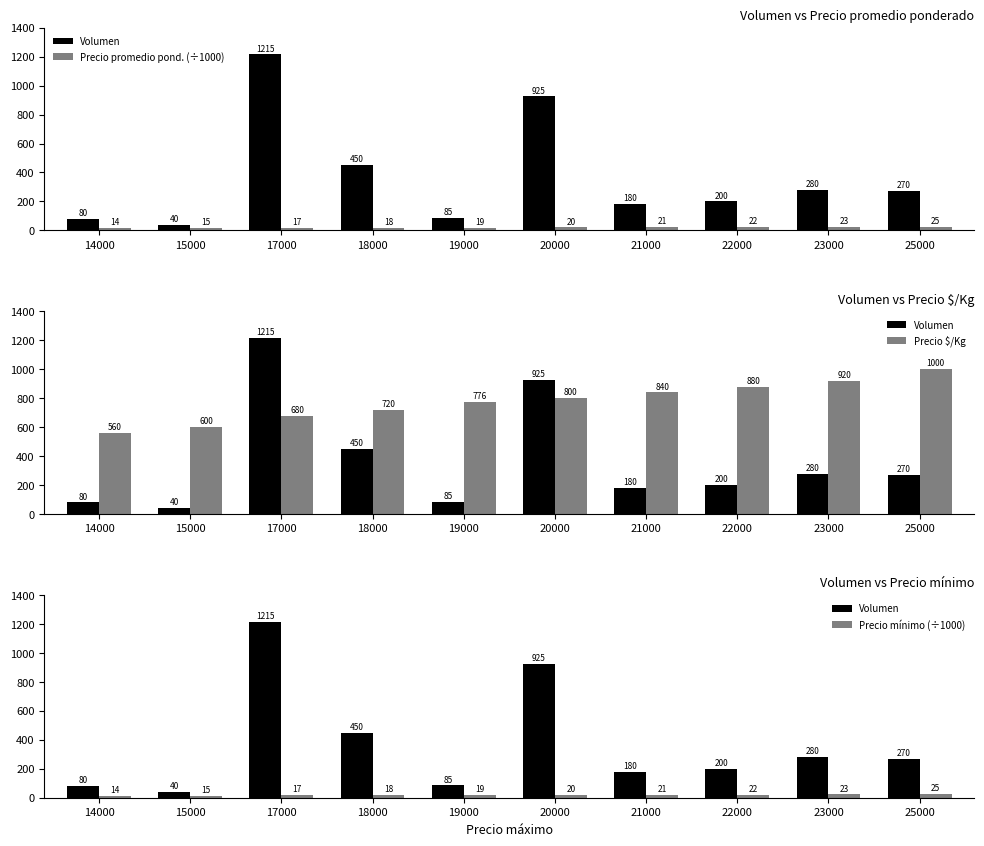

Reading left to right, extract all data points from this chart.

Volumen: 14000=80.0	15000=40.0	17000=1215.0	18000=450.0	19000=85.0	20000=925.0	21000=180.0	22000=200.0	23000=280.0	25000=270.0
Precio promedio pond. (÷1000): 14000=14.0	15000=15.0	17000=17.0	18000=18.0	19000=19.4	20000=20.0	21000=21.0	22000=22.0	23000=23.0	25000=25.0
Precio $/Kg: 14000=560.0	15000=600.0	17000=680.0	18000=720.0	19000=776.0	20000=800.0	21000=840.0	22000=880.0	23000=920.0	25000=1000.0
Precio mínimo (÷1000): 14000=14.0	15000=15.0	17000=17.0	18000=18.0	19000=19.0	20000=20.0	21000=21.0	22000=22.0	23000=23.0	25000=25.0